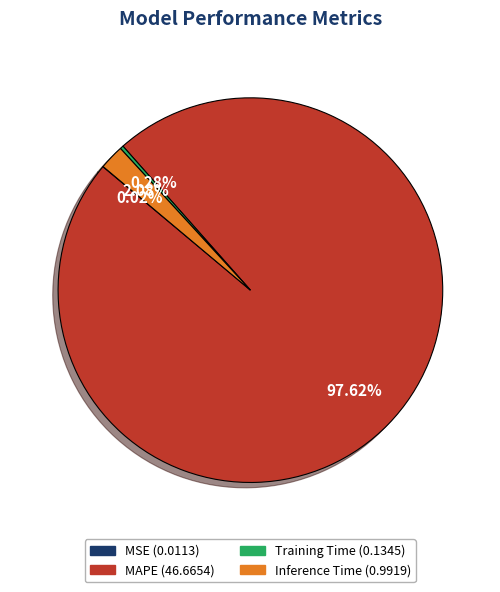

To the nearest percent, what is the difference between the MAPE and Training Time slice percentages?

97%